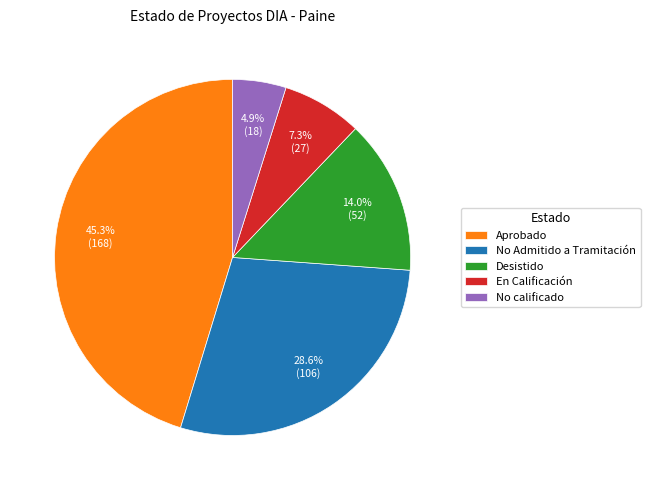

What portion of the pie excludes No calificado?

95.1%